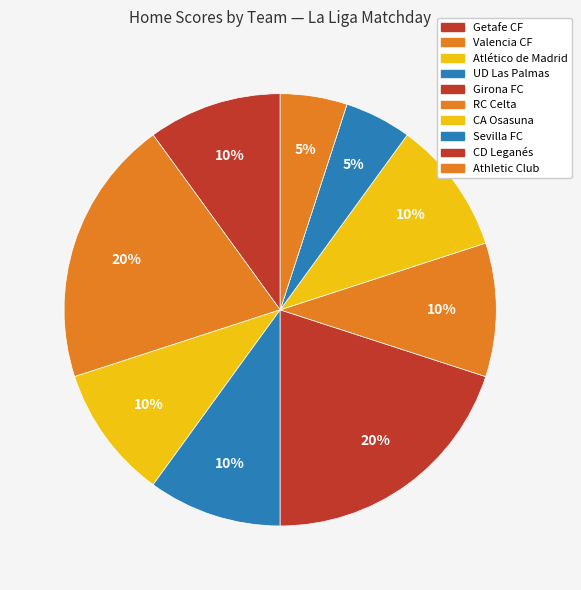

What percentage is NOT represented by CA Osasuna?

90.0%